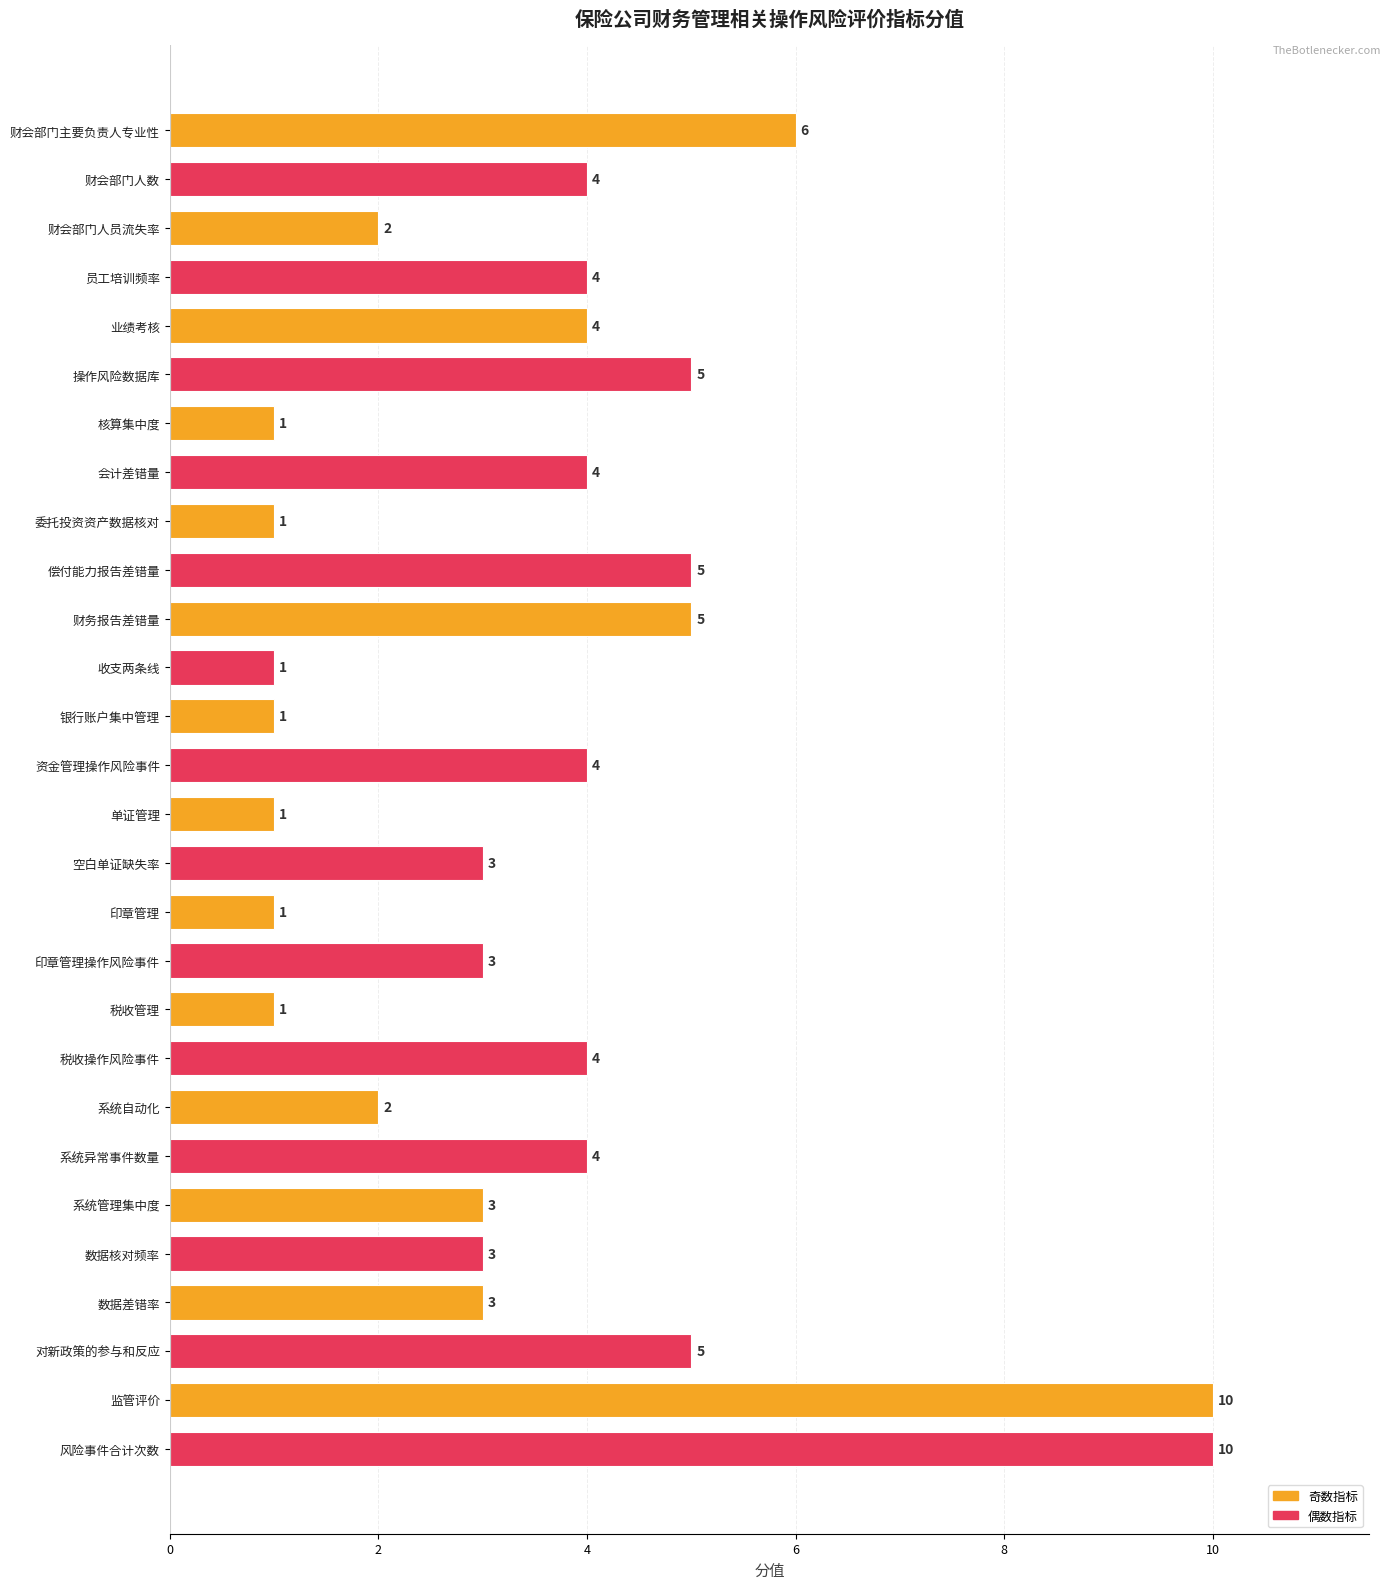

Between 财会部门人员流失率 and 财会部门主要负责人专业性, which is larger?

财会部门主要负责人专业性